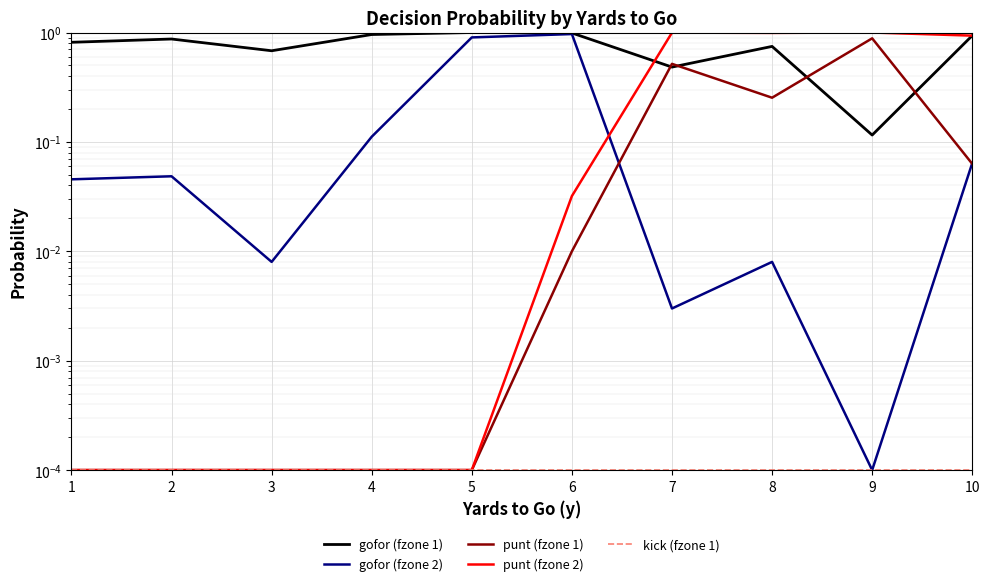

Is the value of punt (fzone 1) at 7 greater than the value of gofor (fzone 1) at 10?

No